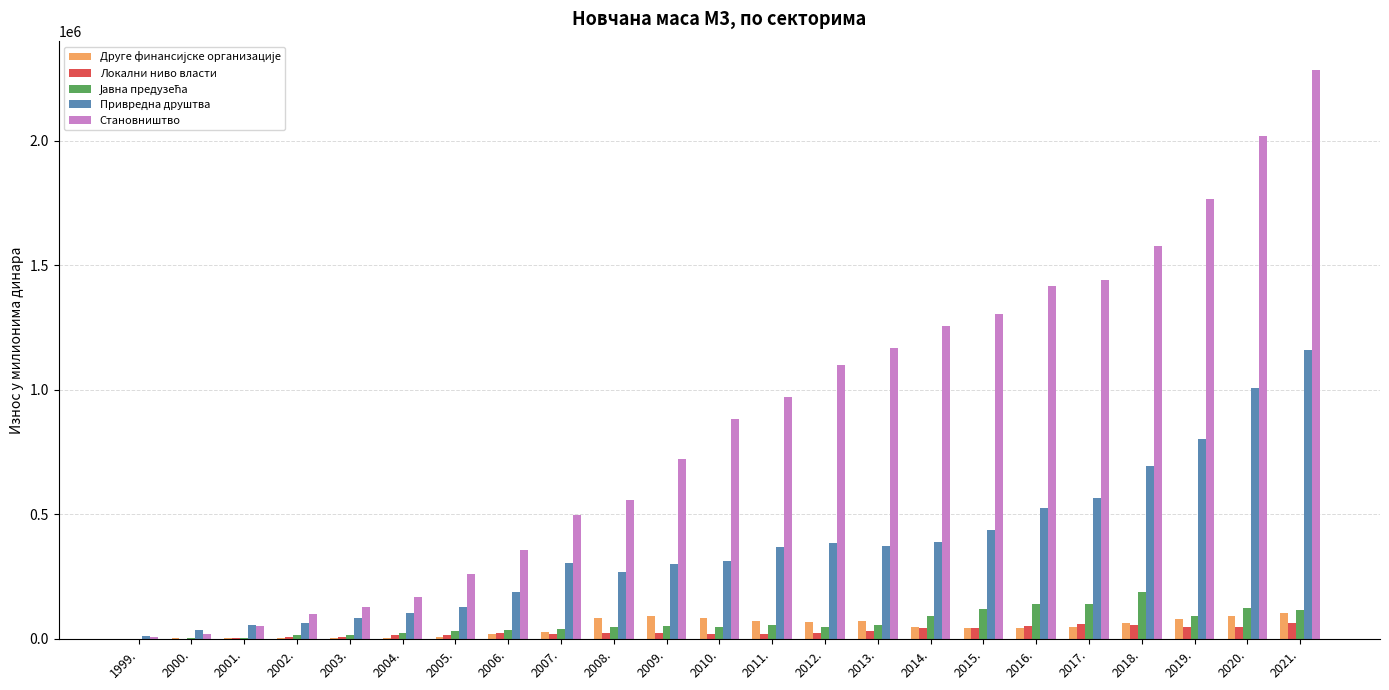

The value of Привредна друштва at 2013. is 372411.0. True or false?

True